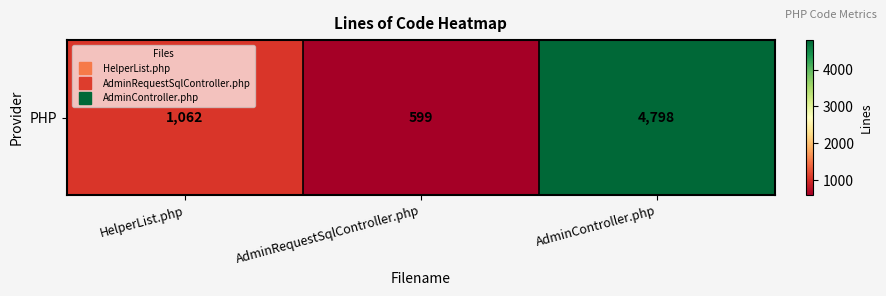

What is the difference between the maximum and second lowest values?

3736